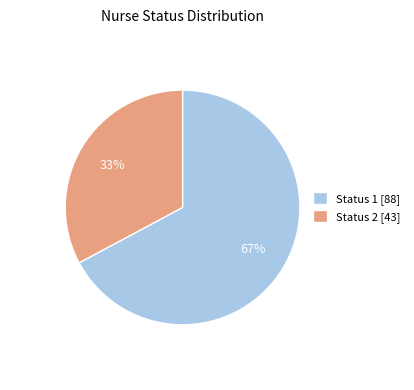

To the nearest percent, what is the difference between the largest and smallest slice percentages?

34%